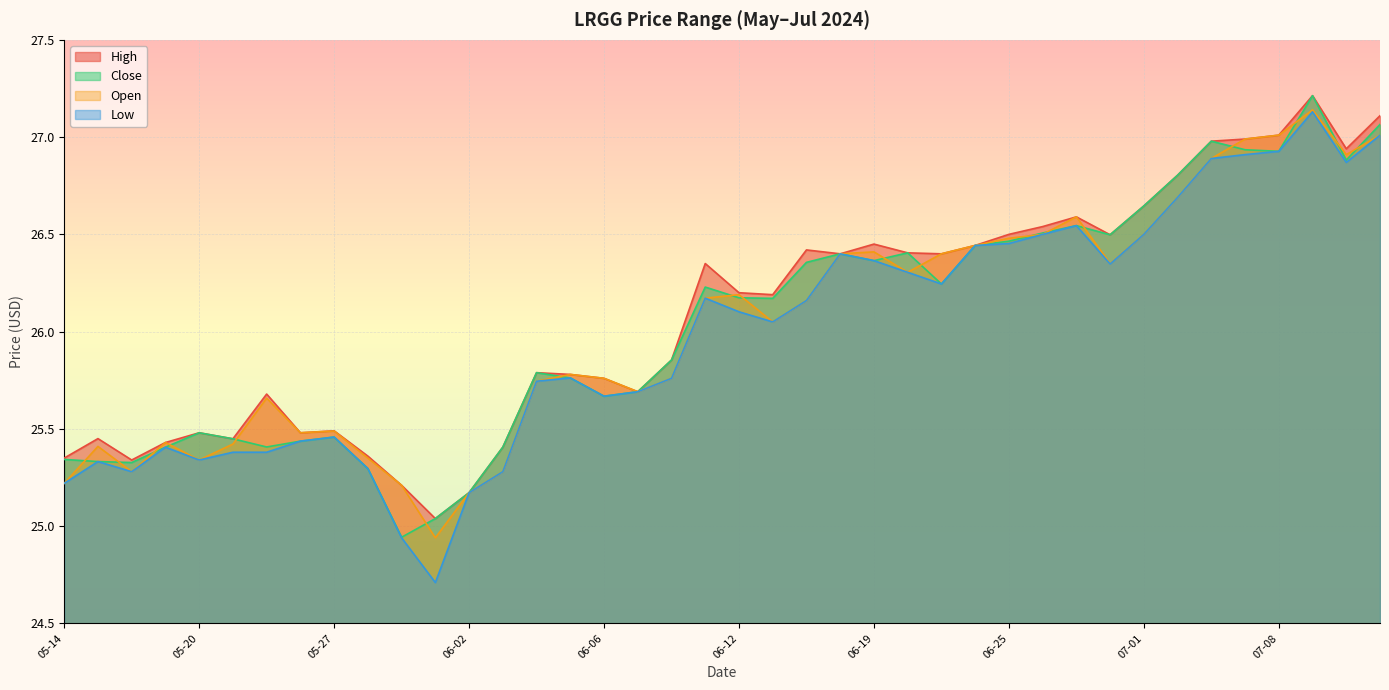

True or false: close has more than 1 points higher than both neighbors.

True